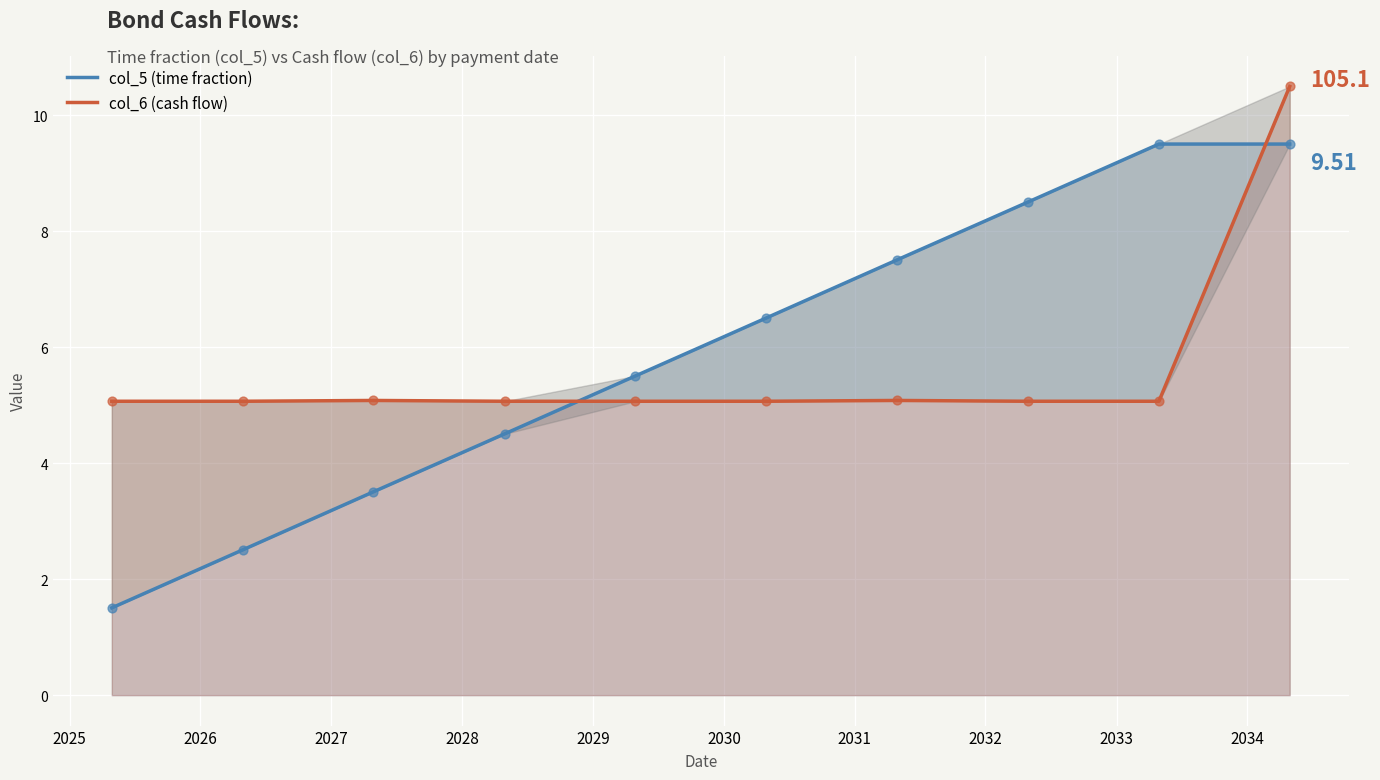

Which series reaches the maximum Y coordinate?

col_6 (cash flow)